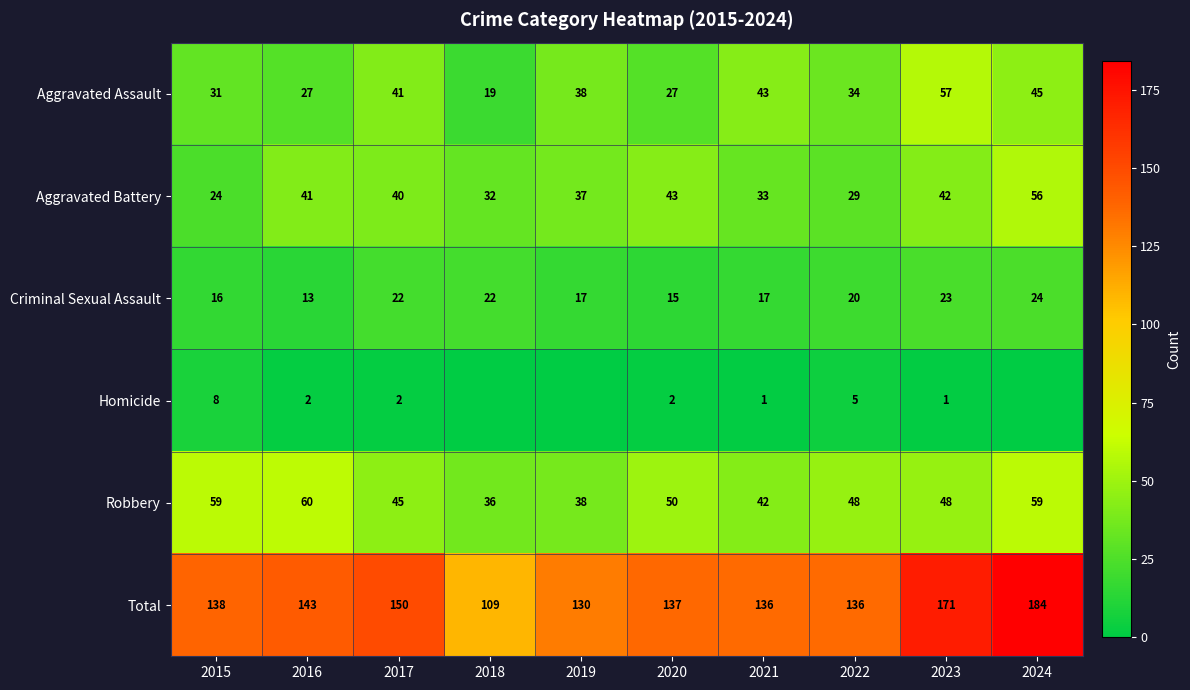

How many data points in Aggravated Assault are less than 38?

5